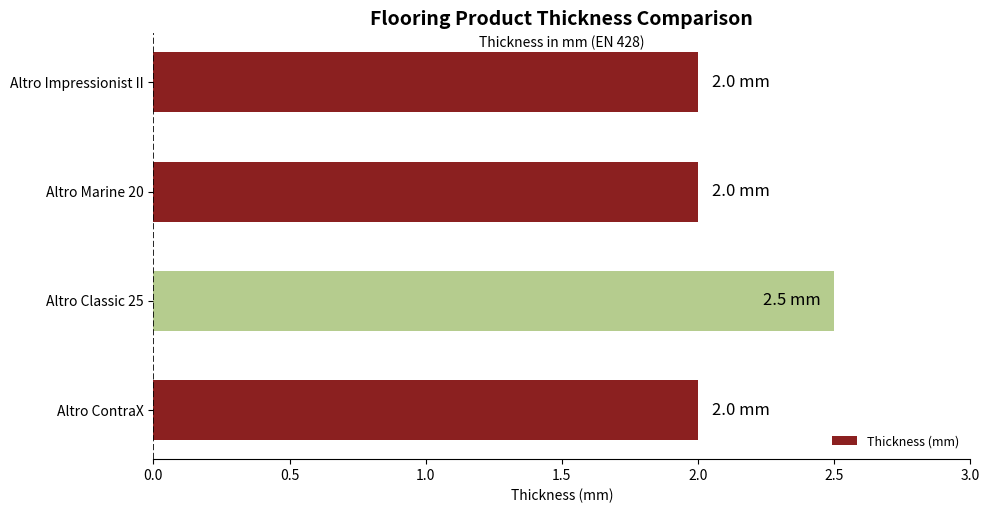

At which category does the chart reach its peak across all series?

Altro Classic 25